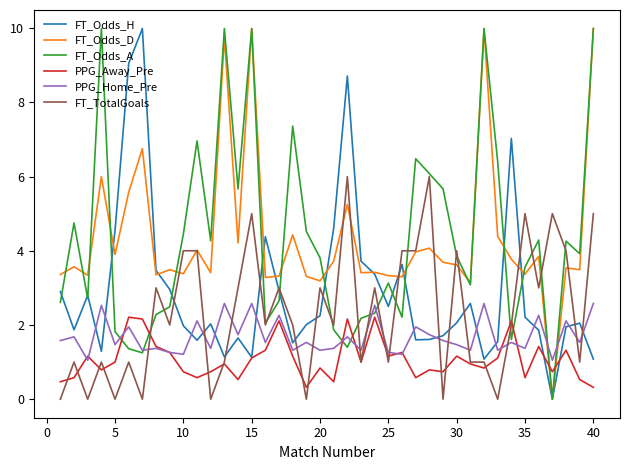

What is the highest value of the FT_Odds_A series?

10.0